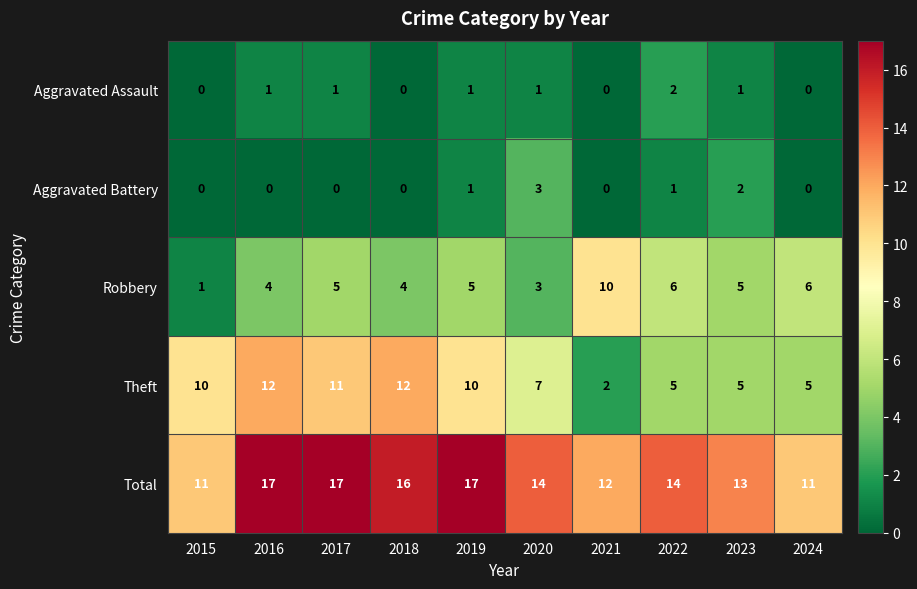

What is the average value of the Theft series?

8